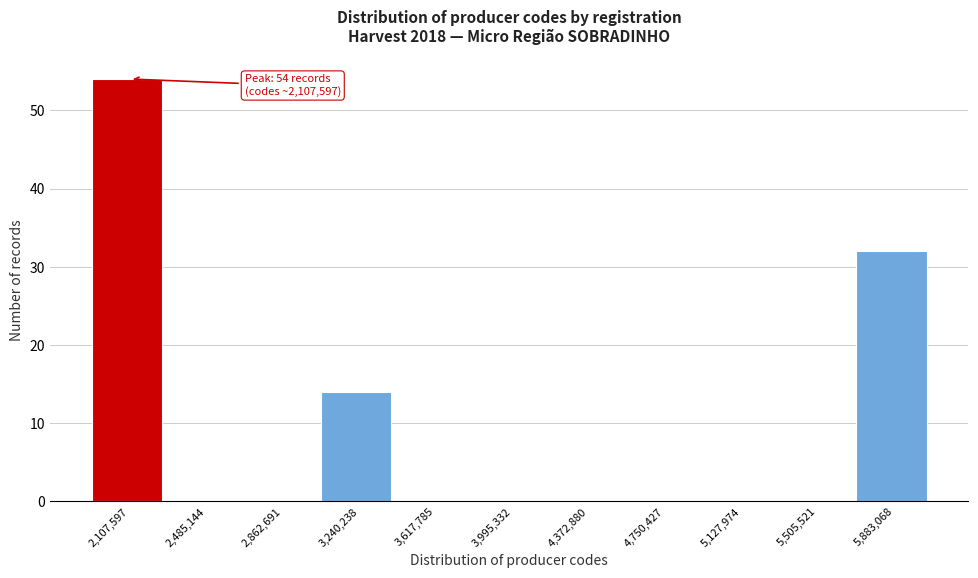

Reading left to right, transcribe all the data shown in this chart.

2,107,597=54	2,485,144=0	2,862,691=0	3,240,238=14	3,617,785=0	3,995,332=0	4,372,880=0	4,750,427=0	5,127,974=0	5,505,521=0	5,883,068=32